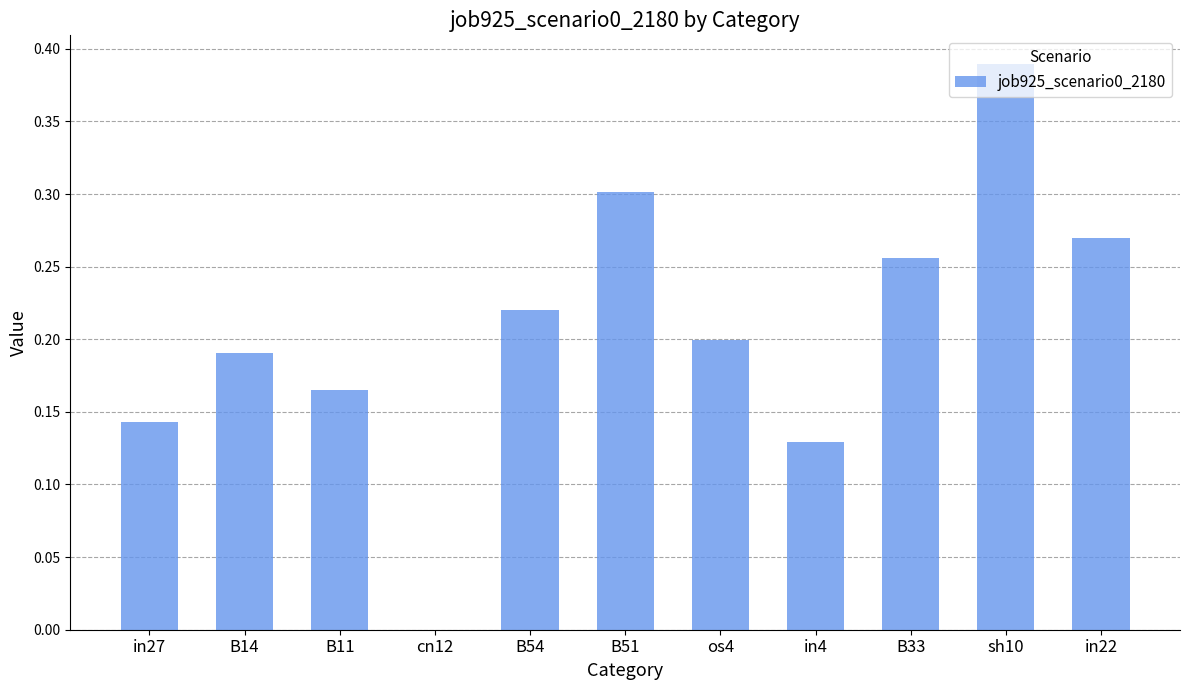

True or false: the data shows 0.1 at B11.

False